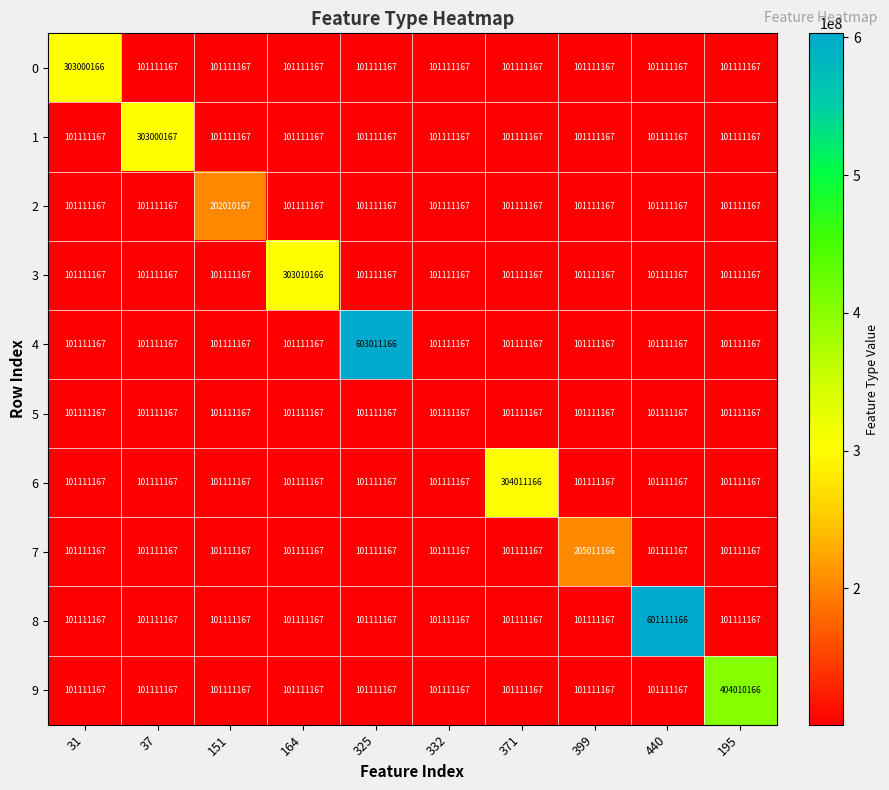

The 6 series shows 101111167 at 325. True or false?

True